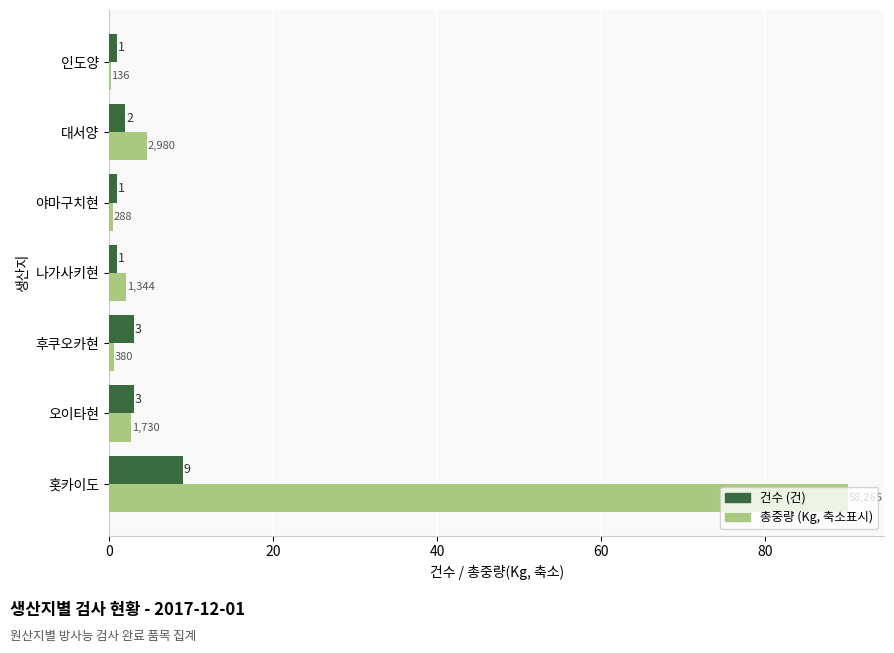

Which series has the largest total across all categories?

총중량 (Kg, 축소표시)